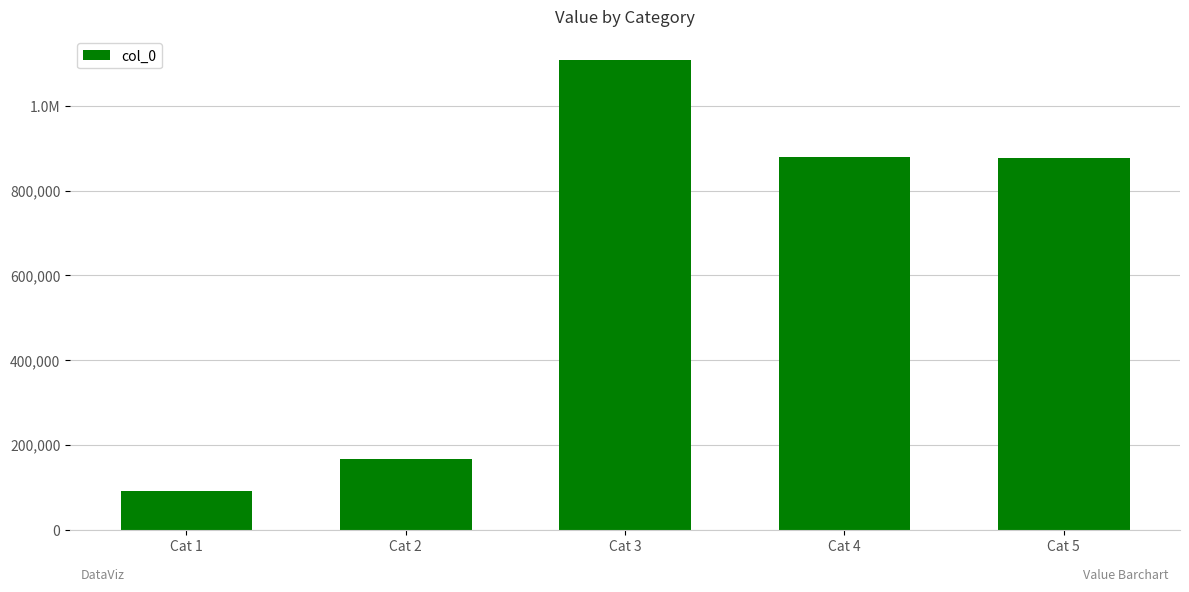

What is the value of the 5th bar from the left?

876715